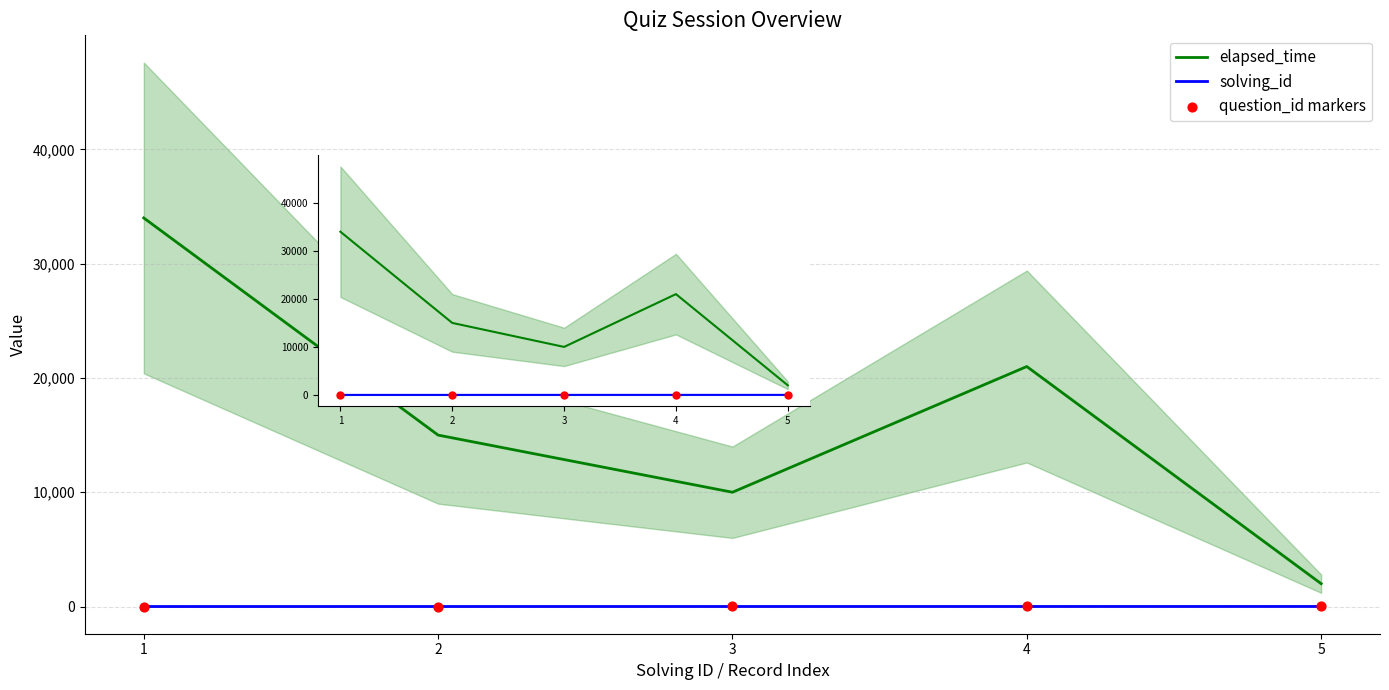

At which category is the sum across all series the highest?

1